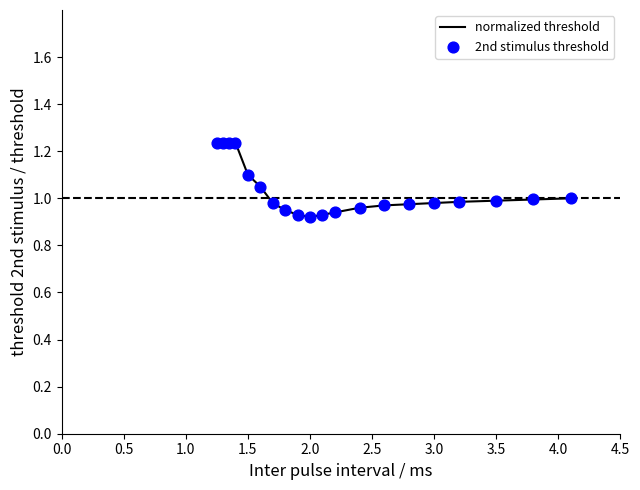

What is the difference between the maximum and minimum values?

0.3